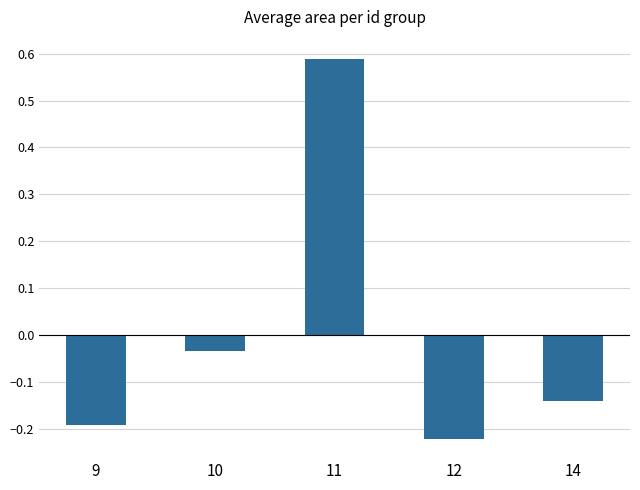

Which label corresponds to the largest value in the chart?

11